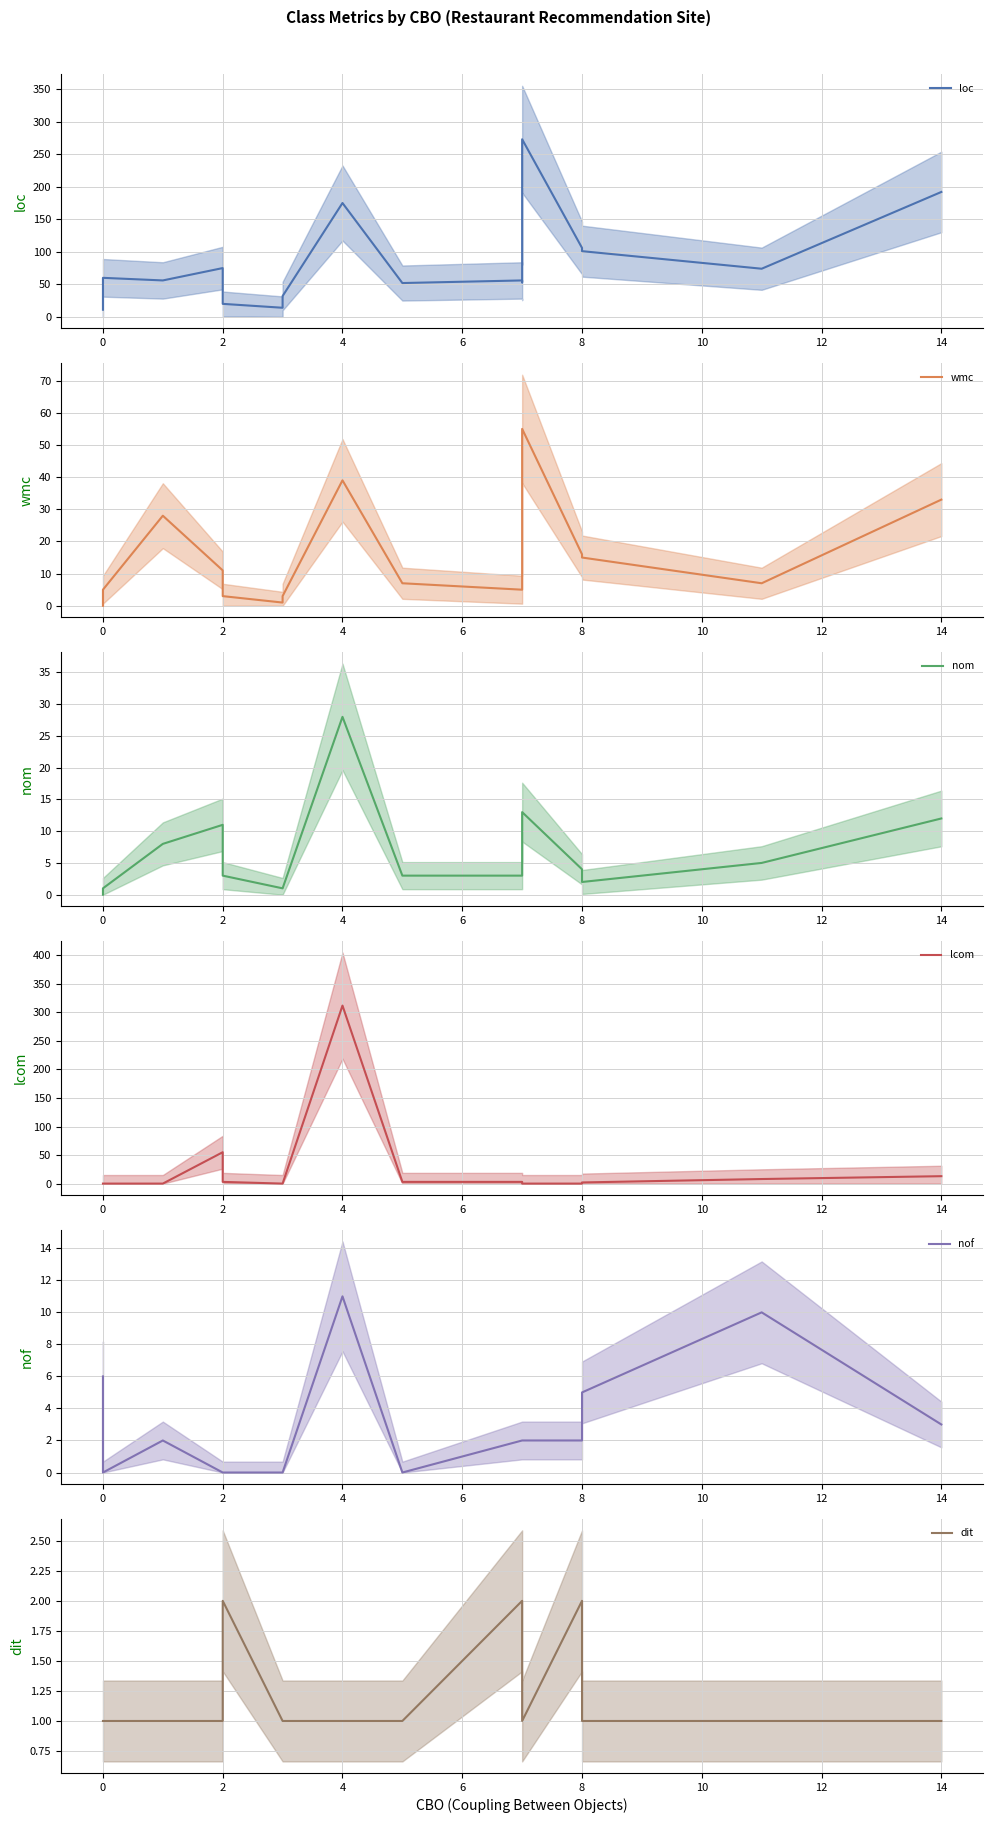

What is the difference between the second highest and second lowest values in the lcom series?

55